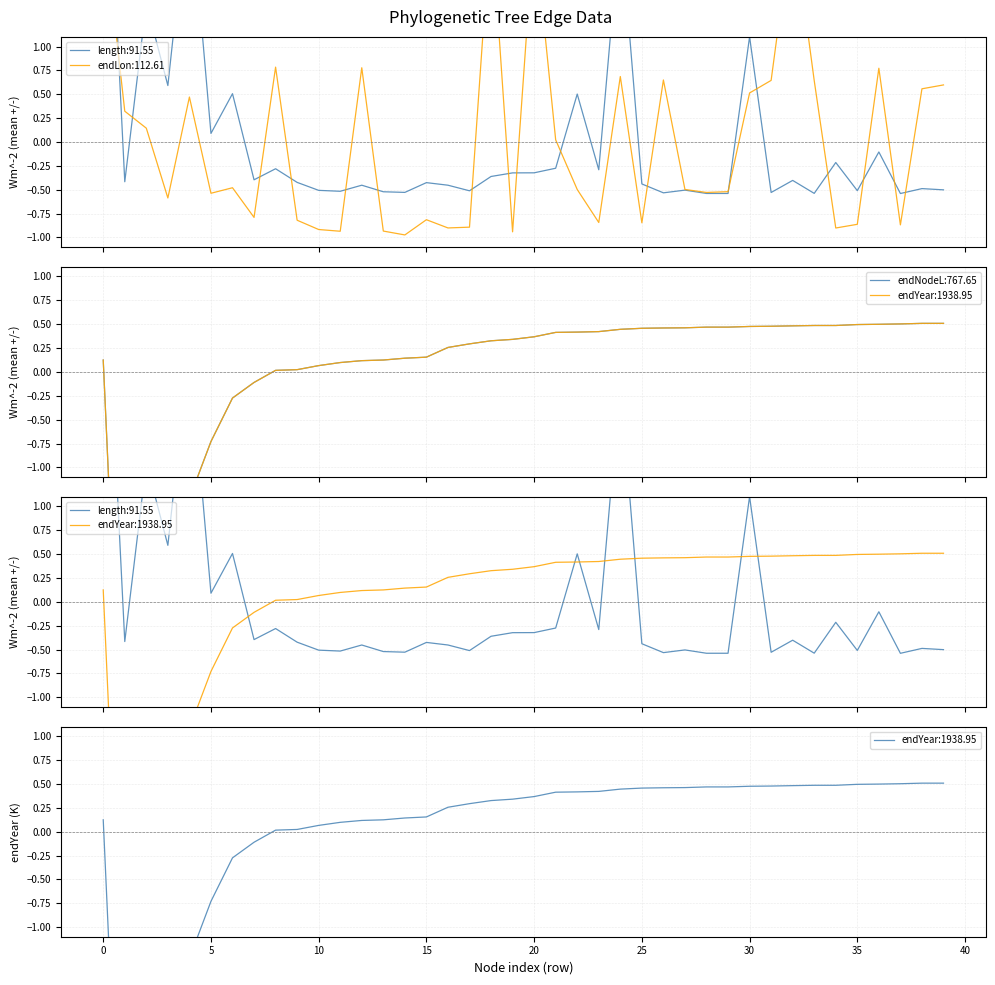

How many lines are shown in the chart?

4